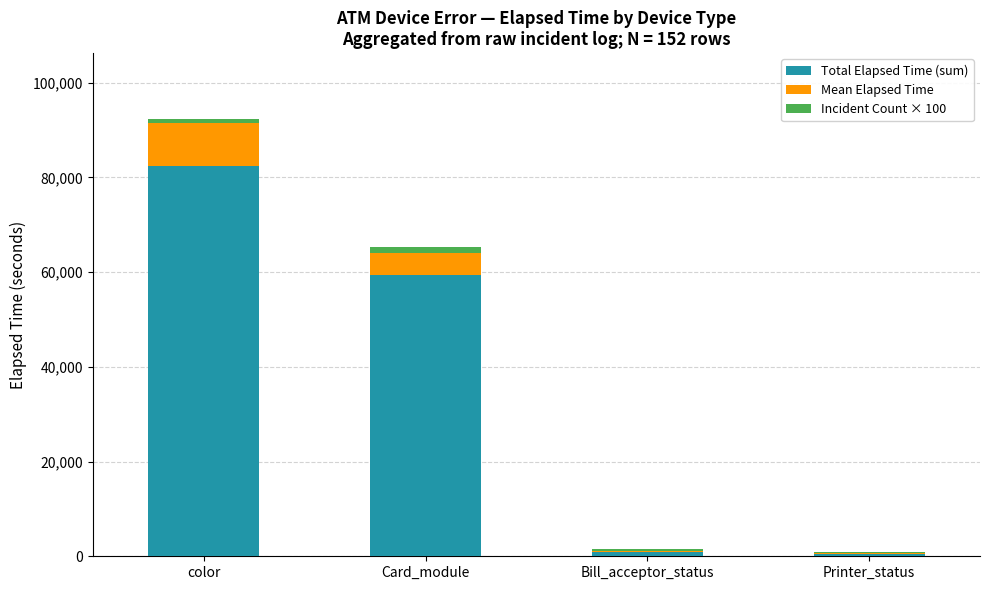

Is it true that Total Elapsed Time (sum) equals 134871.8 at color?

False